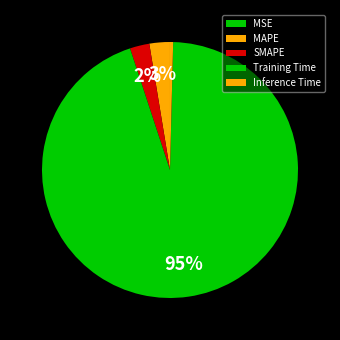

To the nearest percent, what is the difference between the largest and smallest slice percentages?

95%